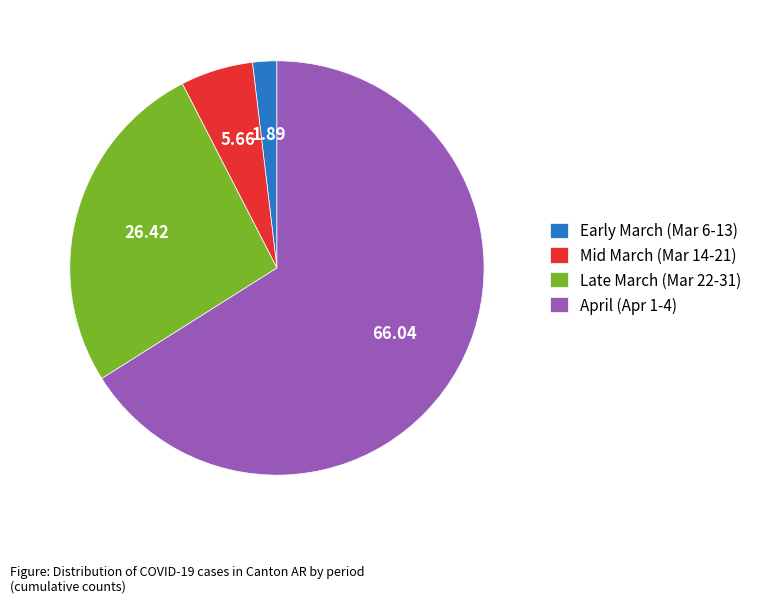

Count the number of slices in the pie.

4